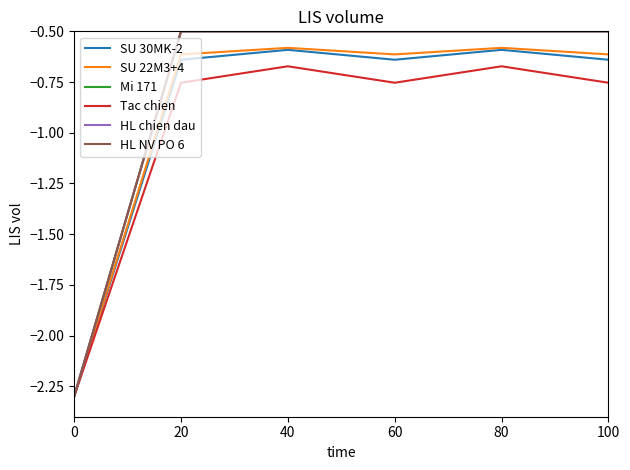

True or false: Tac chien and Mi 171 intersect in this chart.

False